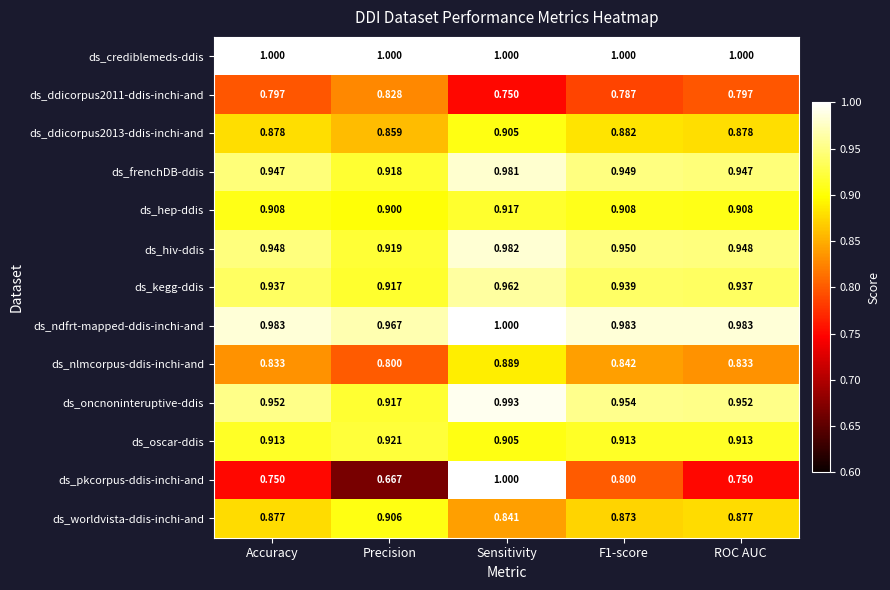

At which category is the sum across all series the highest?

Sensitivity